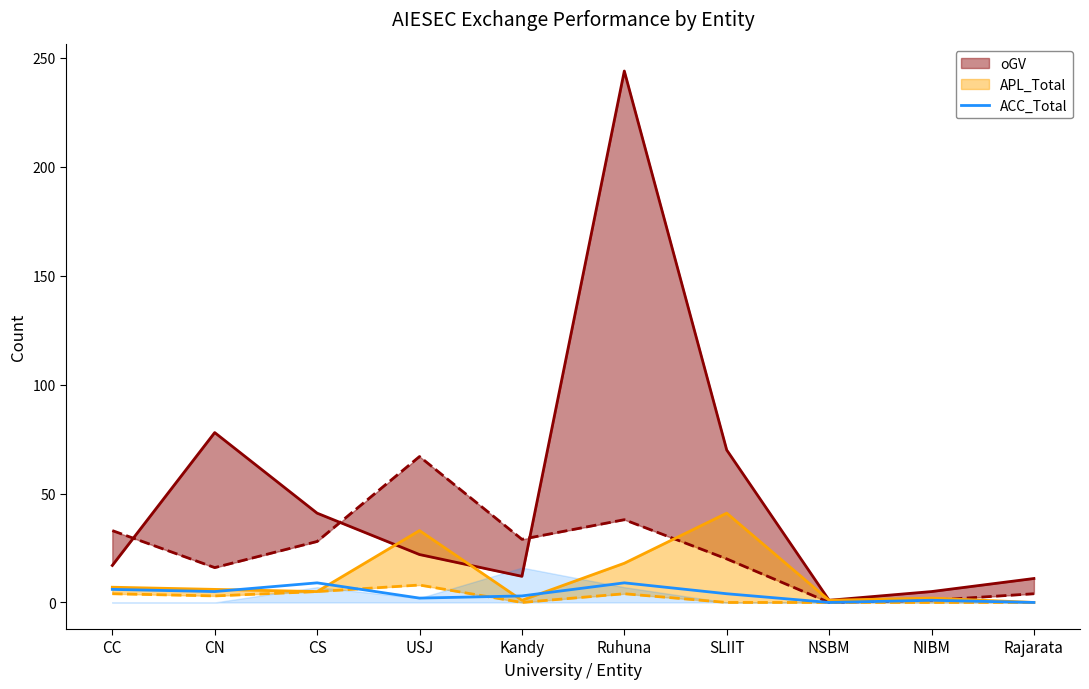

Is it true that ACC_Total equals 0 at Rajarata?

True